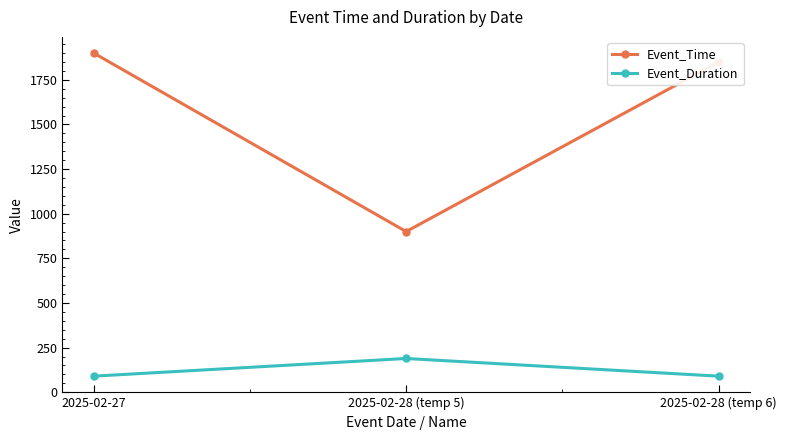

At which category is the sum across all series the highest?

2025-02-27